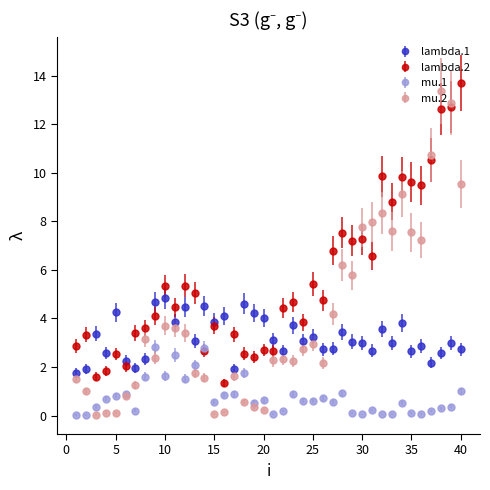

At how many categories does at least one series exceed 6?

14